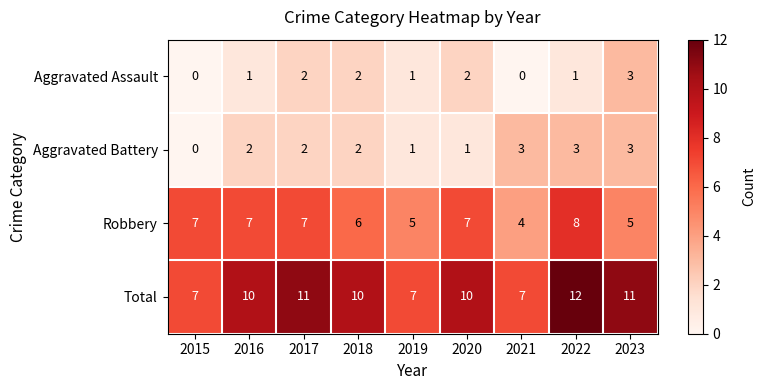

What is the difference between the maximum and minimum values in the Aggravated Assault series?

3